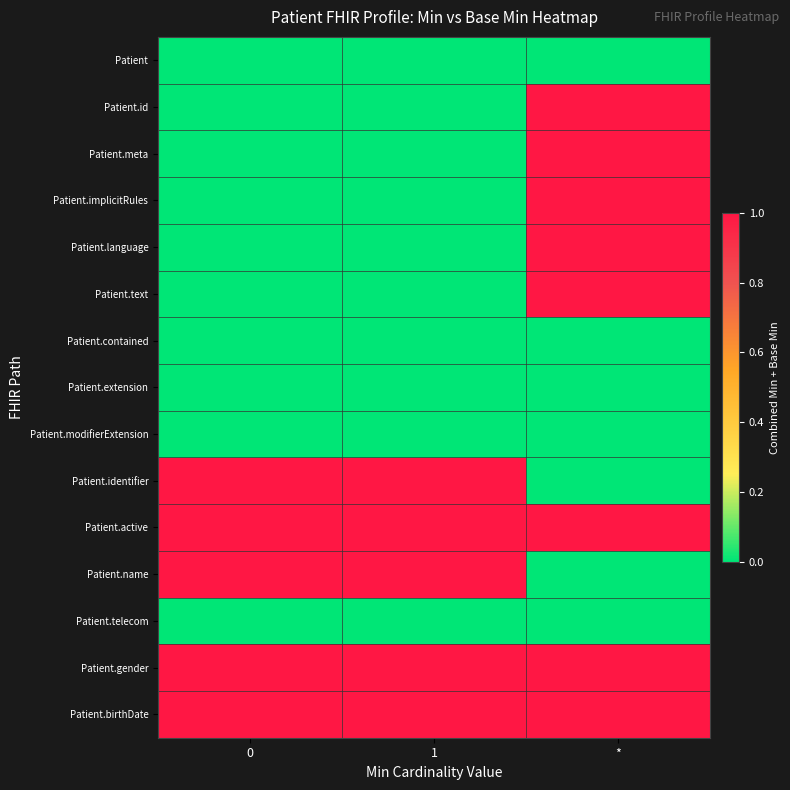

What is the spread (max minus min) of values at 1?

1.0